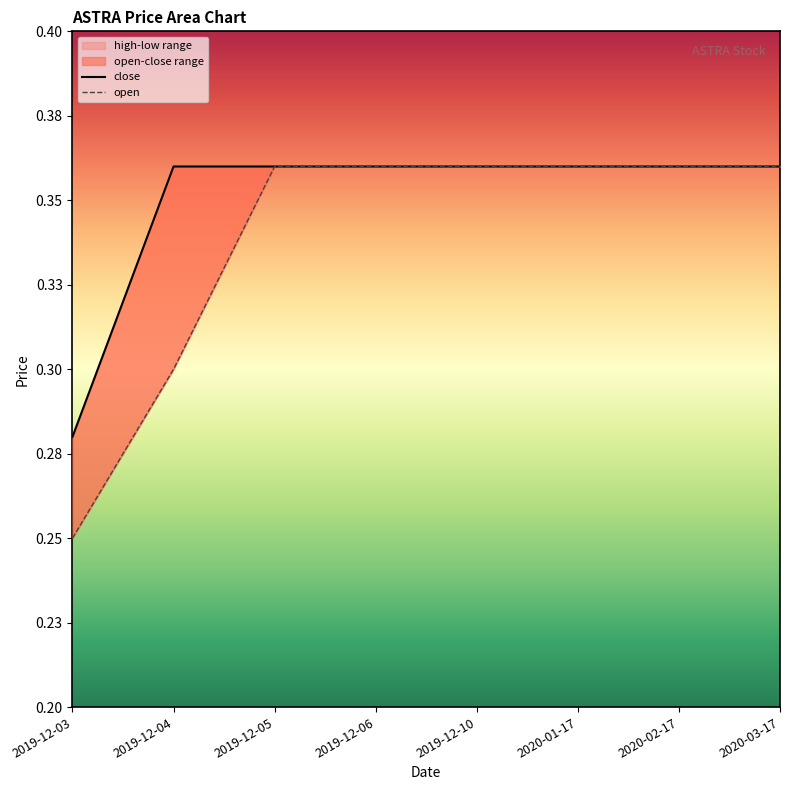

Rank the series by their maximum value, from highest to lowest.

close, open